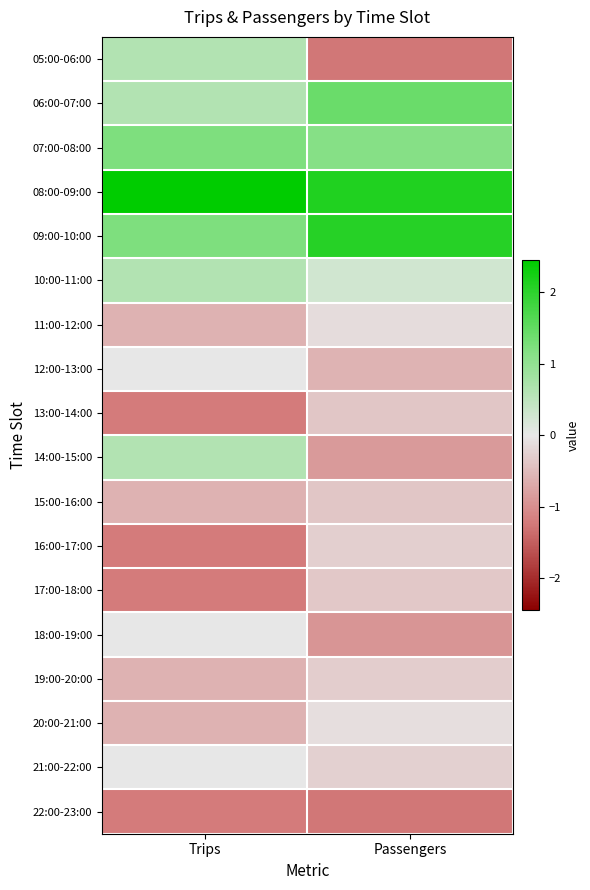

Reading left to right, transcribe all the data shown in this chart.

05:00-06:00: Trips=0.6	Passengers=-1.2
06:00-07:00: Trips=0.6	Passengers=1.4
07:00-08:00: Trips=1.2	Passengers=1.1
08:00-09:00: Trips=2.4	Passengers=2.1
09:00-10:00: Trips=1.2	Passengers=2.1
10:00-11:00: Trips=0.6	Passengers=0.3
11:00-12:00: Trips=-0.6	Passengers=-0.1
12:00-13:00: Trips=0.0	Passengers=-0.6
13:00-14:00: Trips=-1.2	Passengers=-0.4
14:00-15:00: Trips=0.6	Passengers=-0.9
15:00-16:00: Trips=-0.6	Passengers=-0.4
16:00-17:00: Trips=-1.2	Passengers=-0.3
17:00-18:00: Trips=-1.2	Passengers=-0.4
18:00-19:00: Trips=0.0	Passengers=-0.9
19:00-20:00: Trips=-0.6	Passengers=-0.3
20:00-21:00: Trips=-0.6	Passengers=-0.1
21:00-22:00: Trips=0.0	Passengers=-0.3
22:00-23:00: Trips=-1.2	Passengers=-1.2